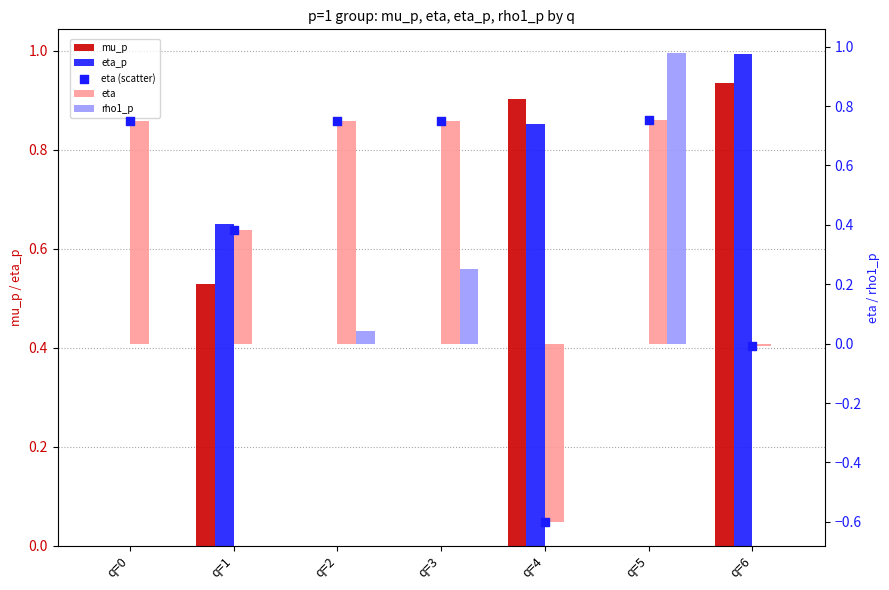

At which category is the sum across all series the highest?

q=5